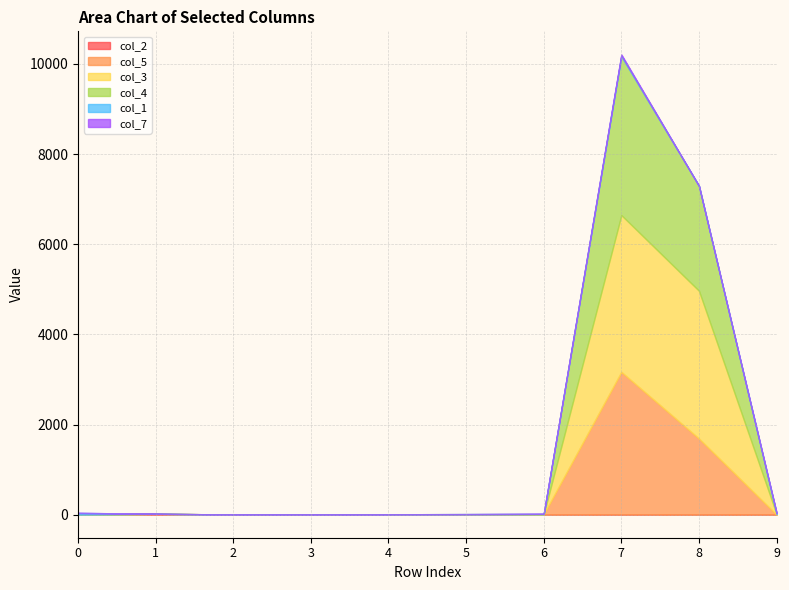

Reading right to left, what are all the values shown in this chart?

col_2: 2	0	4	0	5	6	0	0	13	0
col_5: 0	1690	3164	10	2	0	0	4	8	0
col_3: 13	3278	3478	0	0	4	0	0	0	1
col_4: 0	2327	3521	3	6	0	0	0	0	0
col_1: 25	0	25	7	0	0	0	0	0	39
col_7: 0	0	20	0	0	0	0	0	1	0